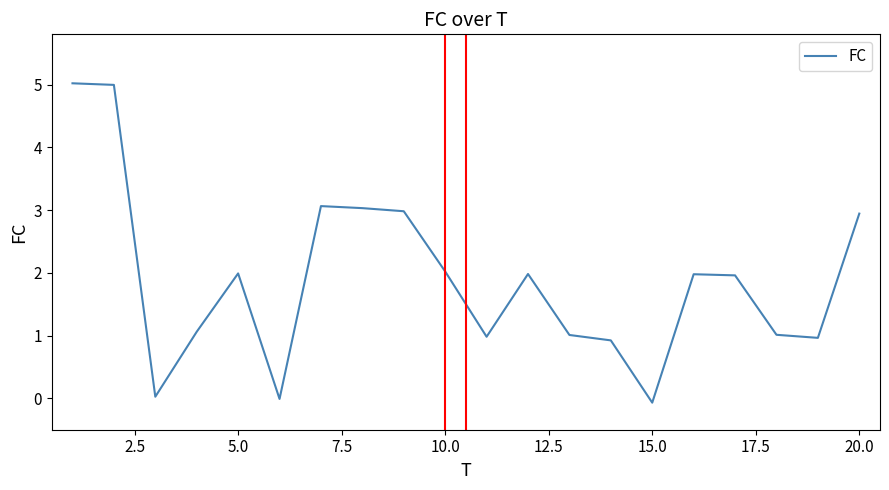

What is the maximum value shown in the chart?

5.0